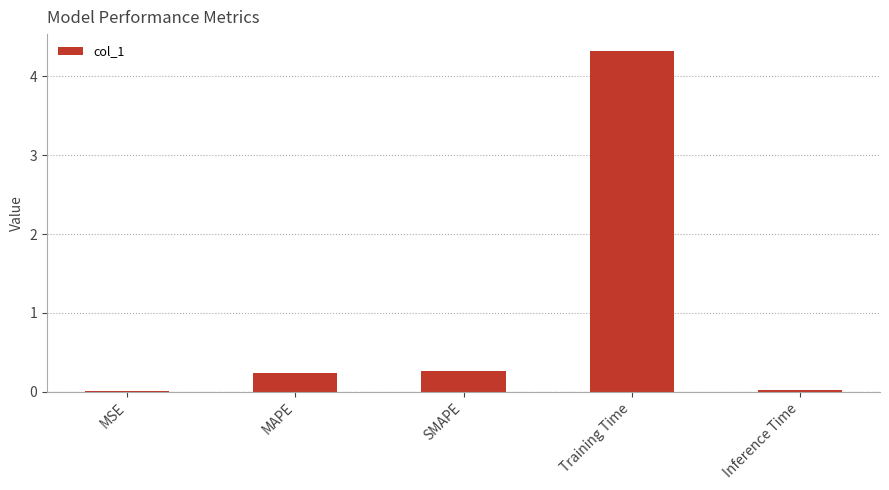

Which has a higher value, SMAPE or MSE?

SMAPE